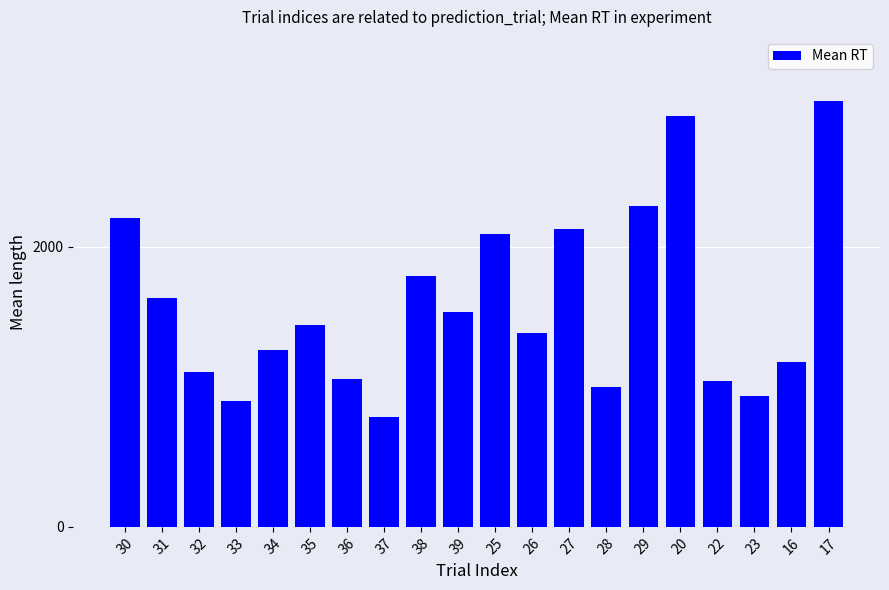

What is the value of the 9th bar from the left?

1793